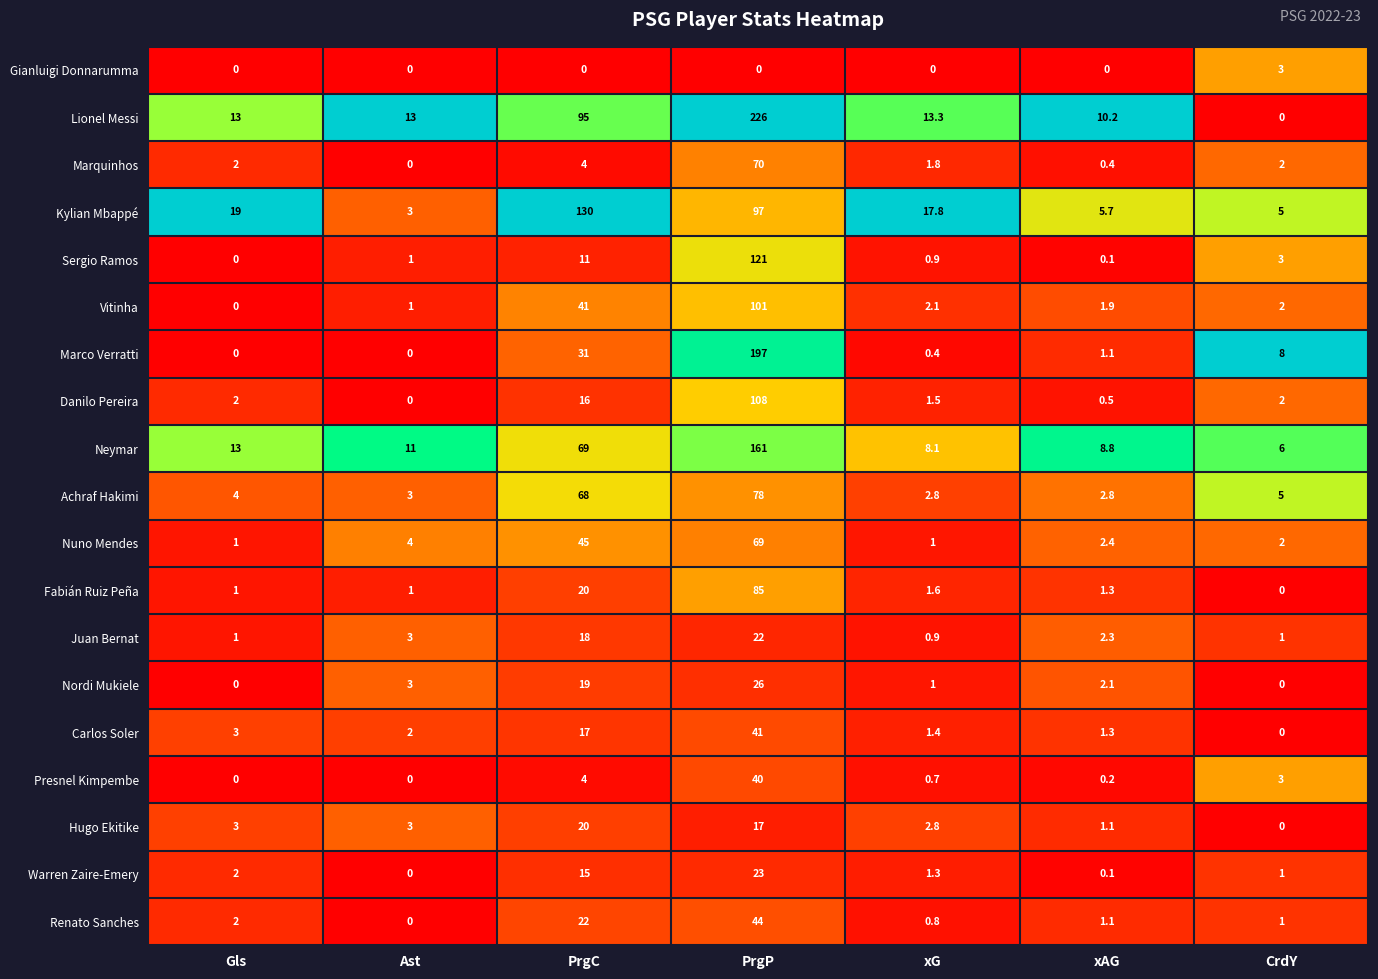

Is it true that Marquinhos equals 2.0 at Gls?

True